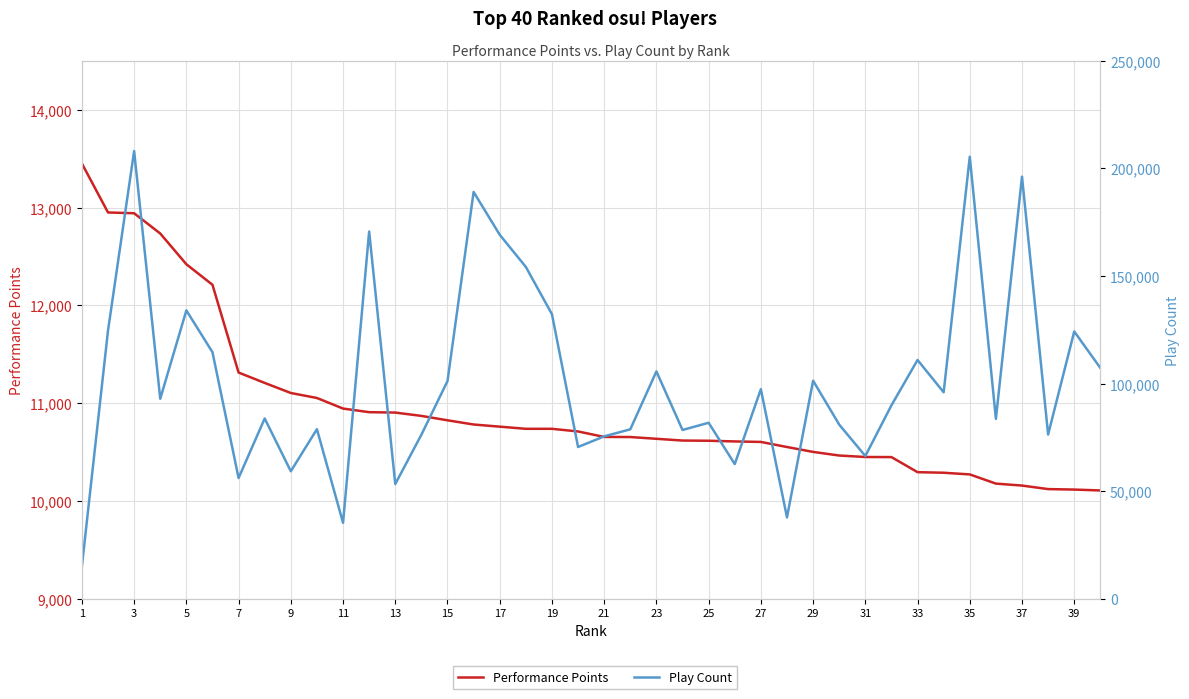

How many interior local valleys does the Play Count series have?

13